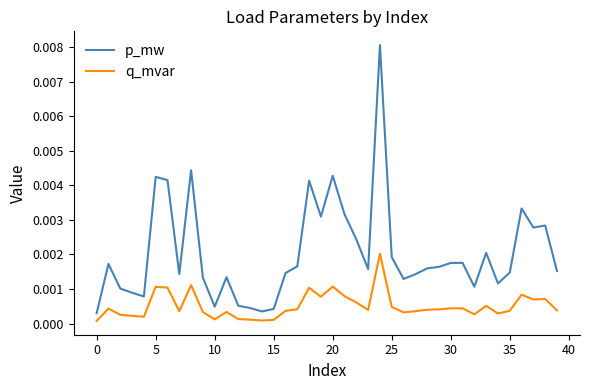

True or false: p_mw and q_mvar intersect in this chart.

False